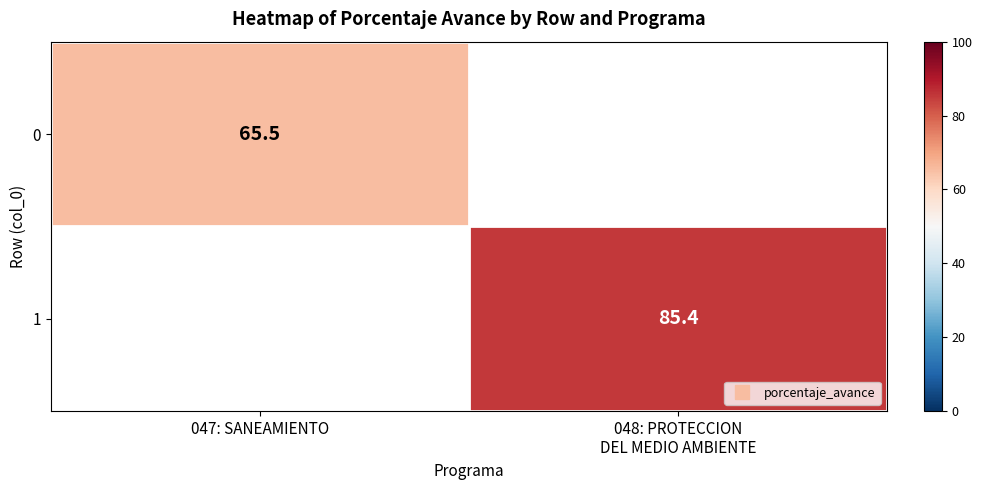

True or false: 1 has a value of 85.4 at 048: PROTECCION DEL MEDIO AMBIENTE.

True